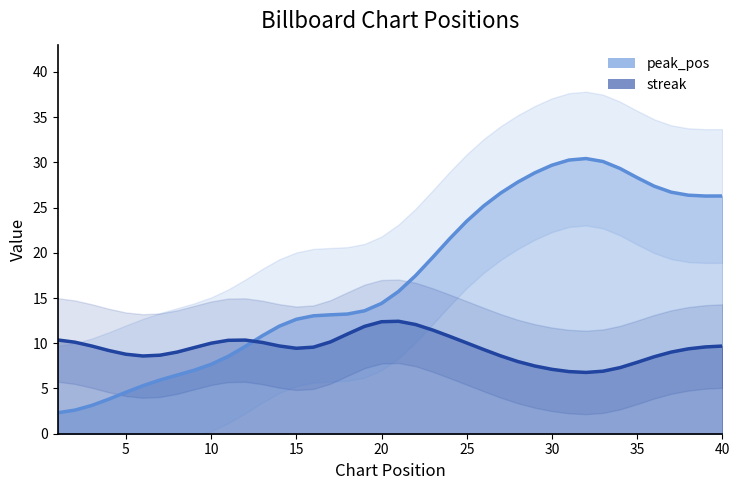

At which label does streak first exceed 8?

1